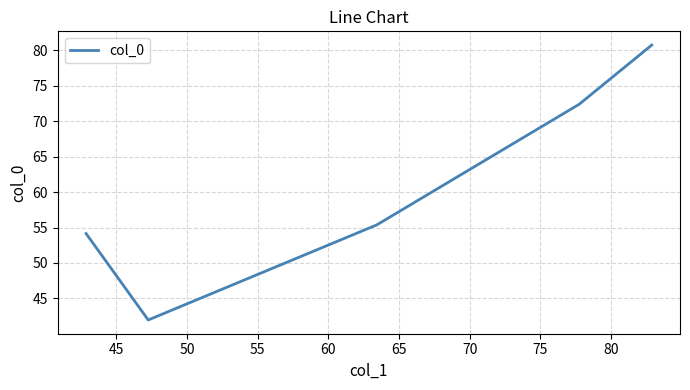

True or false: the data has more than 0 interior local peaks.

False